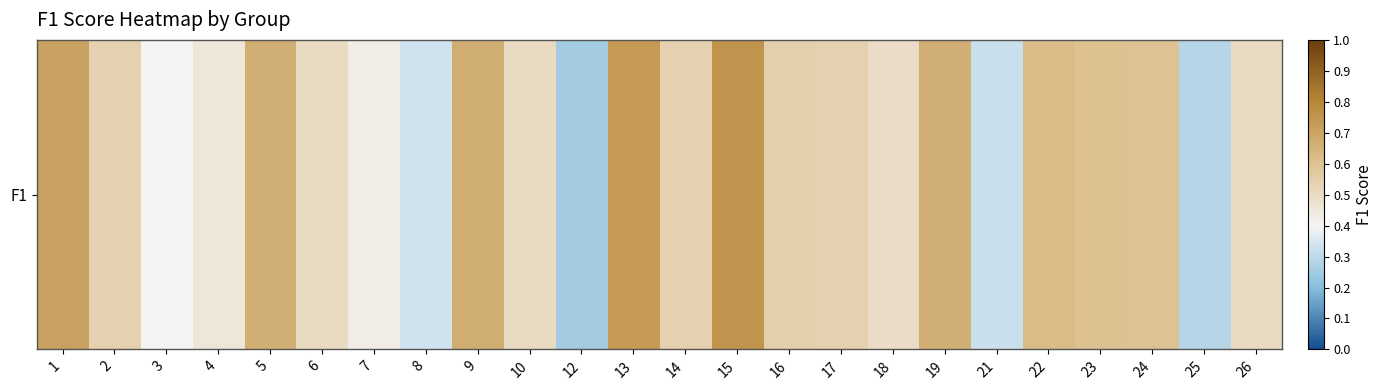

List the labels in order of value, largest first.

15, 13, 1, 9, 5, 19, 22, 23, 24, 16, 14, 17, 2, 6, 10, 26, 18, 4, 7, 3, 8, 21, 25, 12